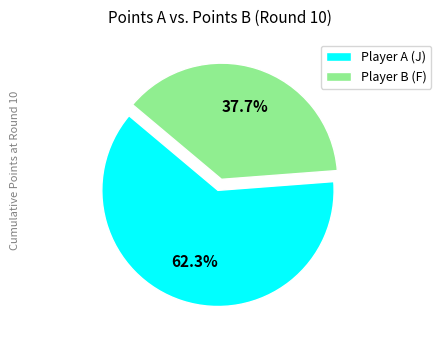

Which slice is the smallest?

Player B (F)